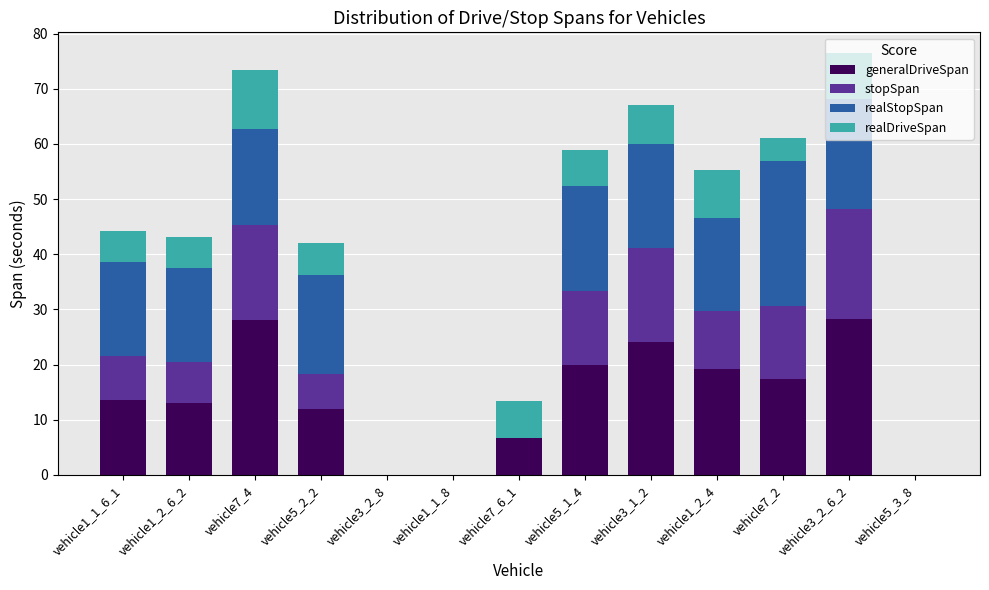

Is it true that generalDriveSpan equals 10.0 at vehicle7_4?

False